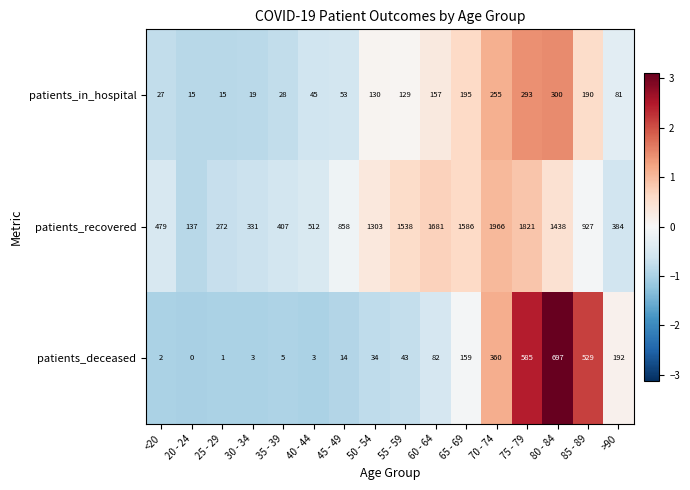

What is the maximum value shown in the chart?

1966